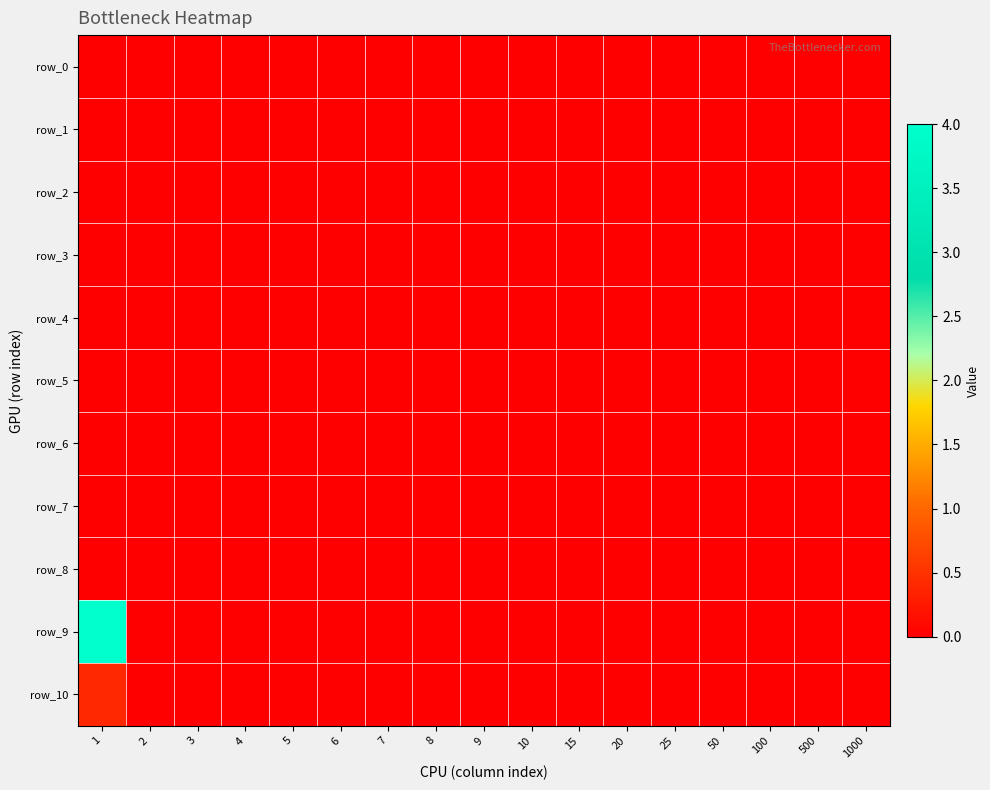

The value of row_9 at 50 is -2.2. True or false?

False